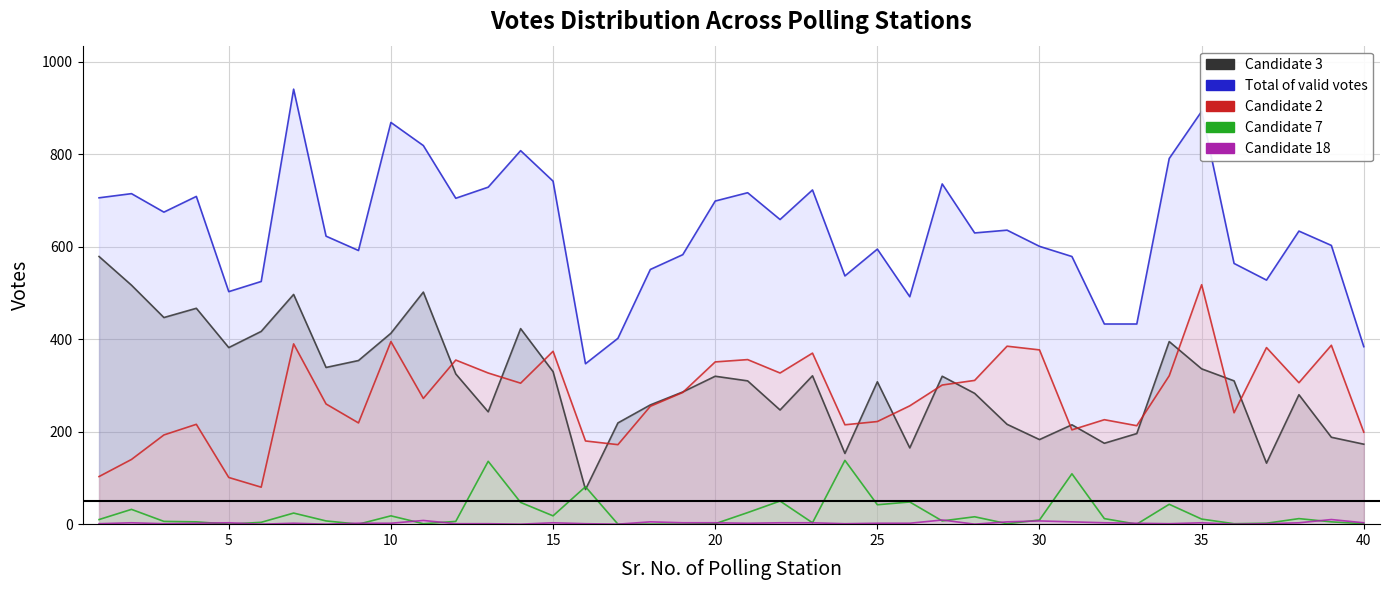

Is the value of Candidate 18 at 26 greater than the value of Candidate 3 at 23?

No